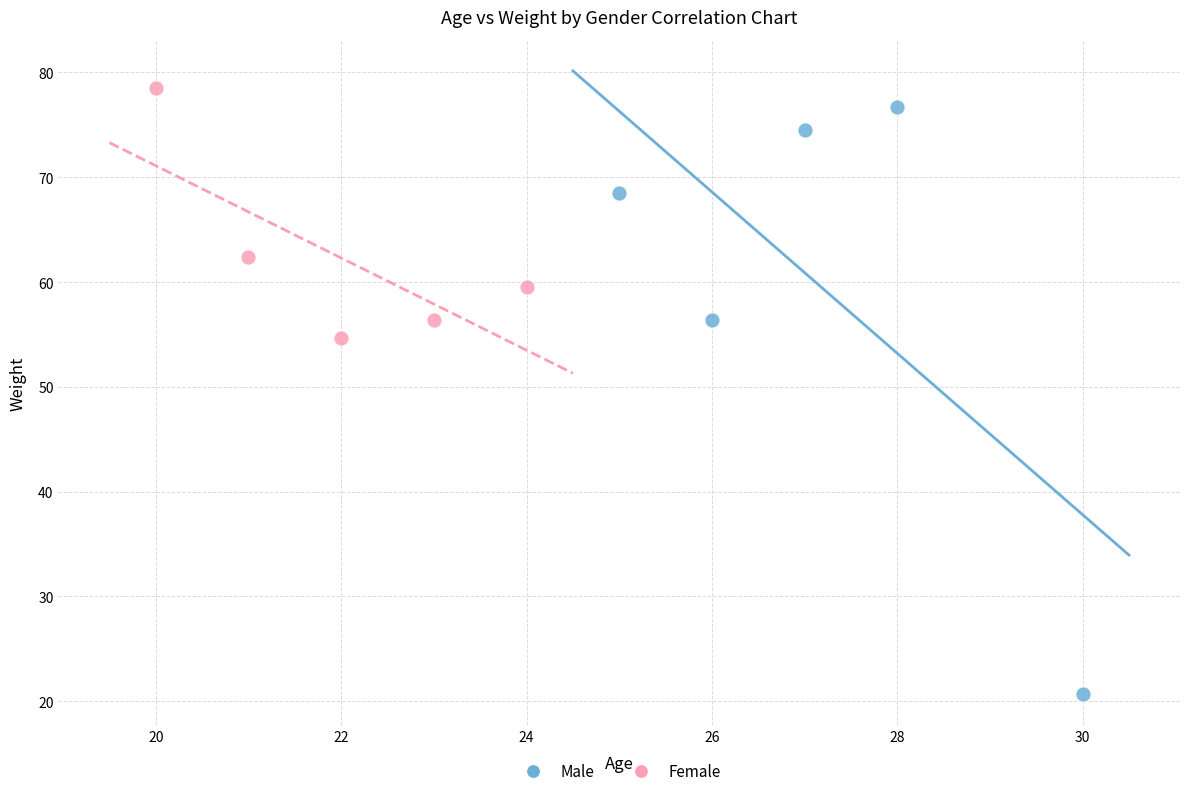

Which series contains the lowest Y value?

Male